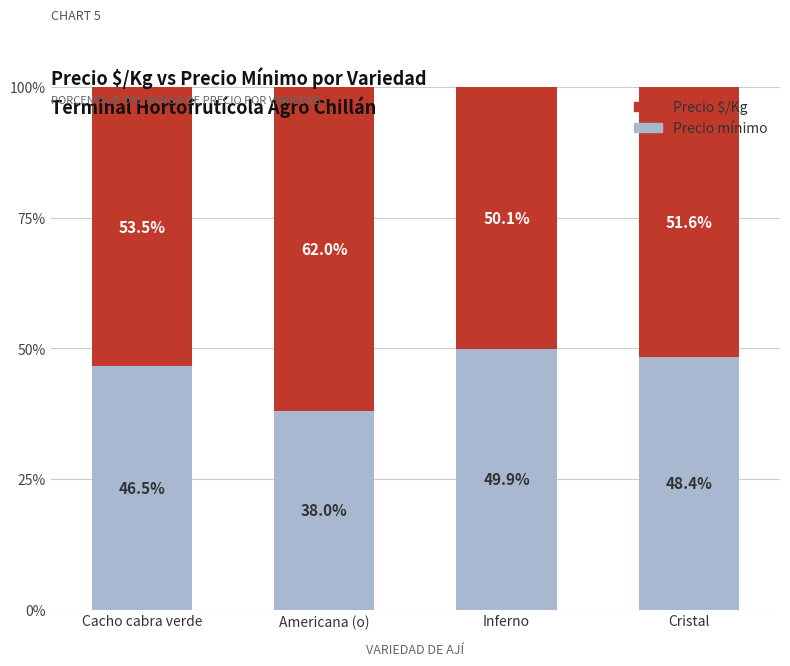

At which label does Precio mínimo reach its minimum?

Americana (o)